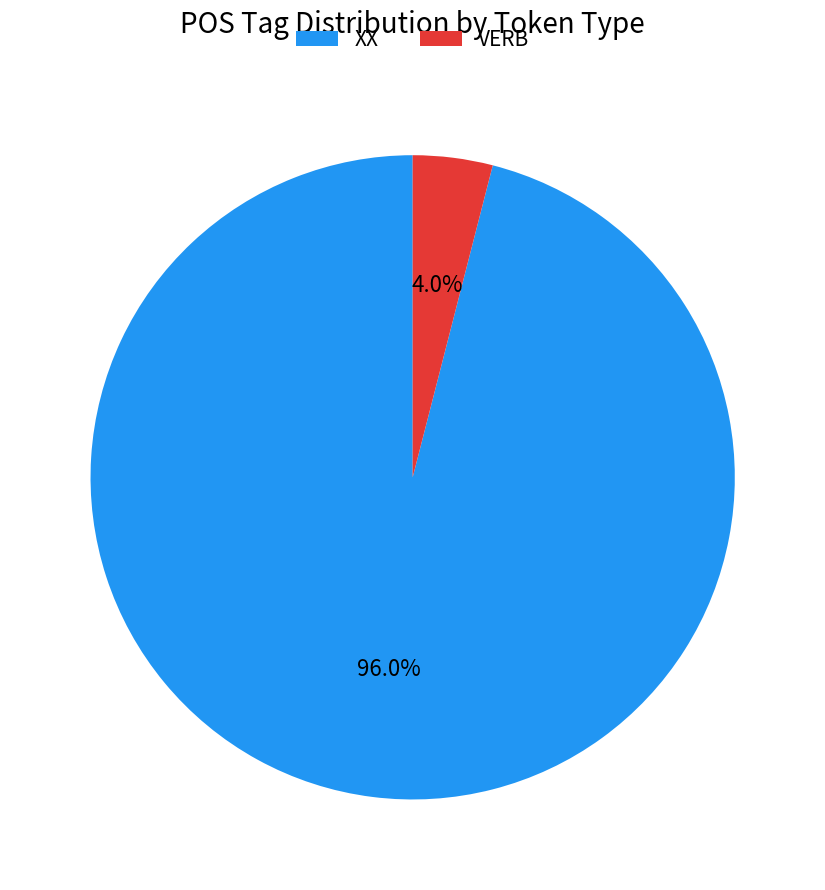

What is the smallest slice in the pie chart?

VERB